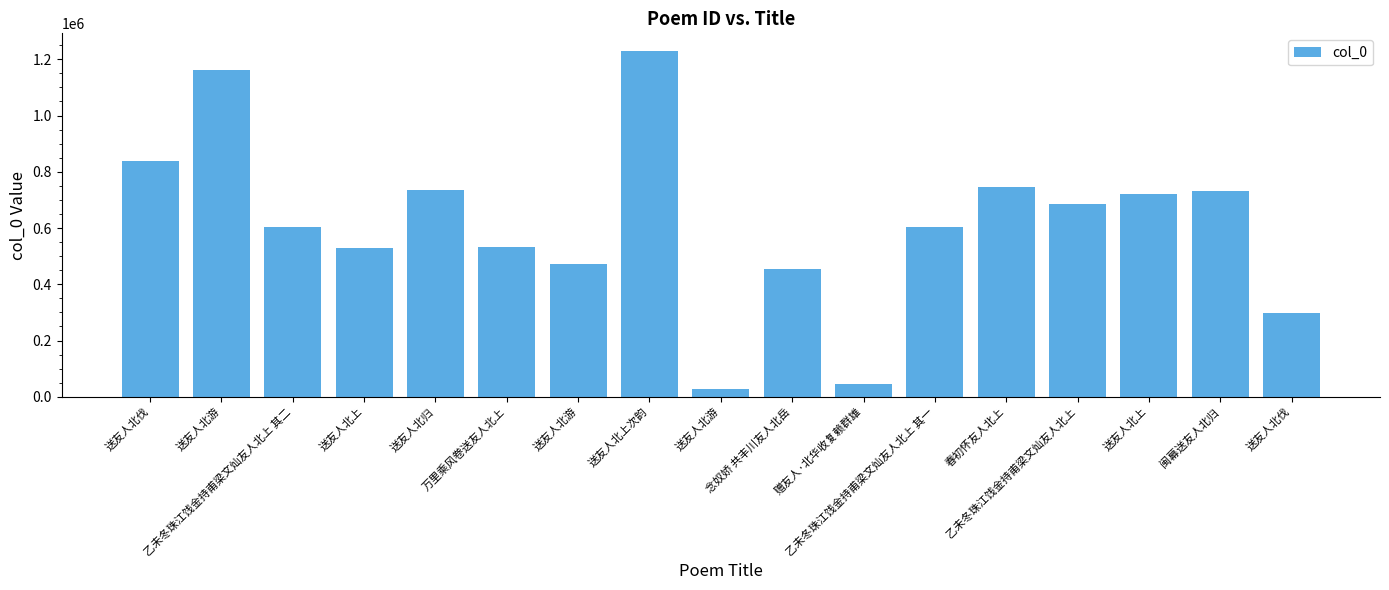

What is the greatest value displayed?

1230863